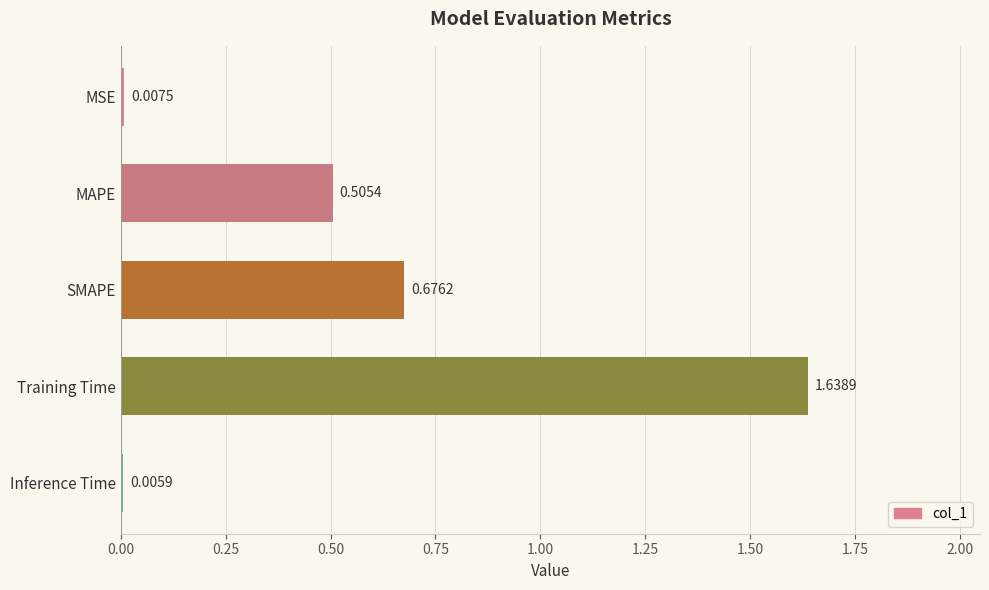

Where is the data nearest to the value 0?

Inference Time